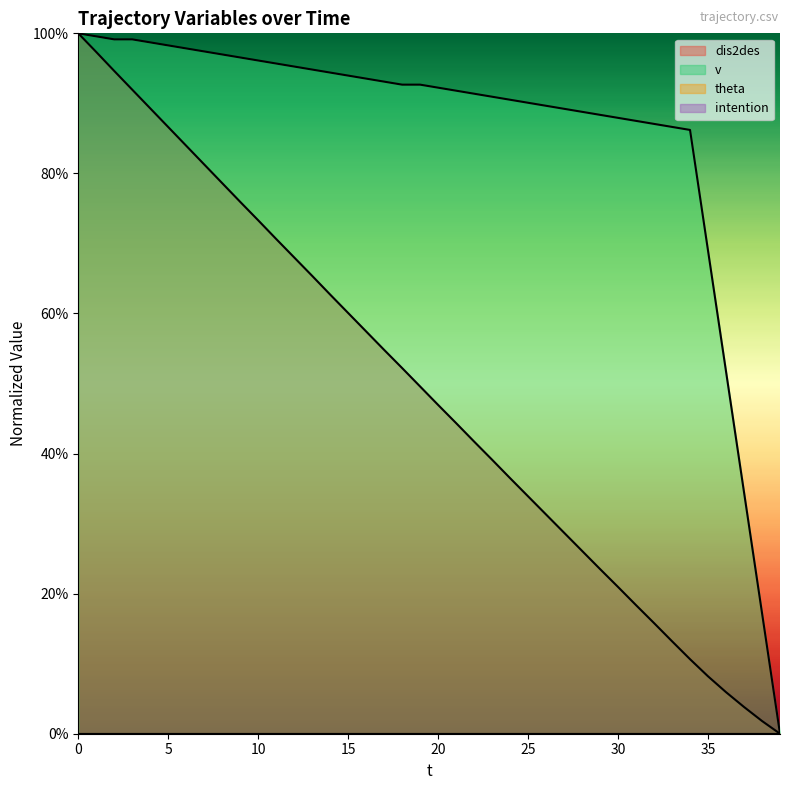

What is the difference between the second highest and minimum values in the dis2des series?

1.0